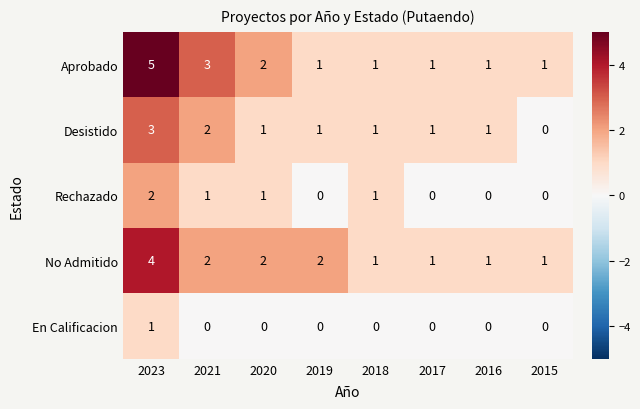

Between 2023 and 2016, which series saw the biggest shift?

Aprobado